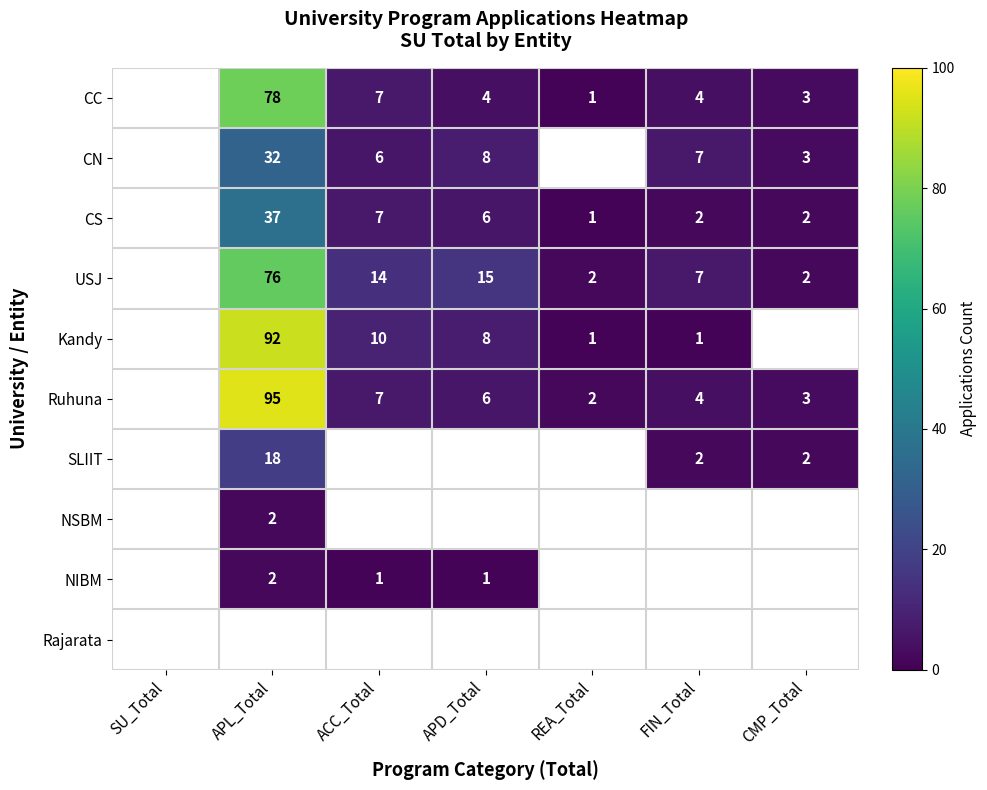

True or false: Ruhuna has a value of 3 at FIN_Total.

False